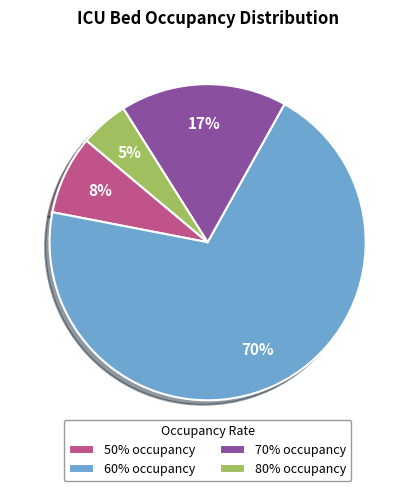

What percentage is the 80% occupancy slice, to the nearest percent?

5%